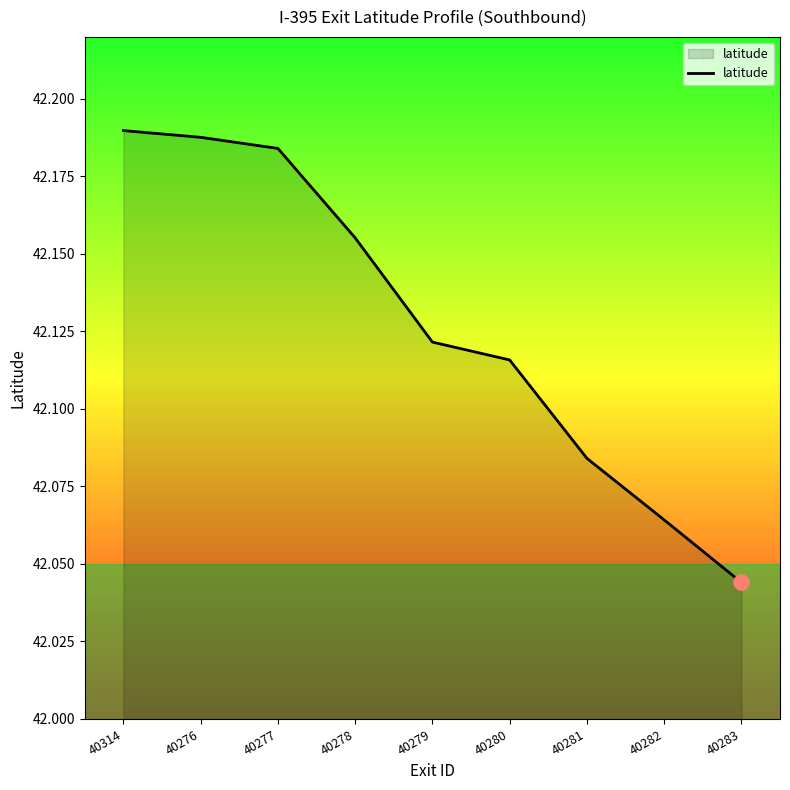

Approximately how many times larger is the value at 40281 compared to 40278?

1.0